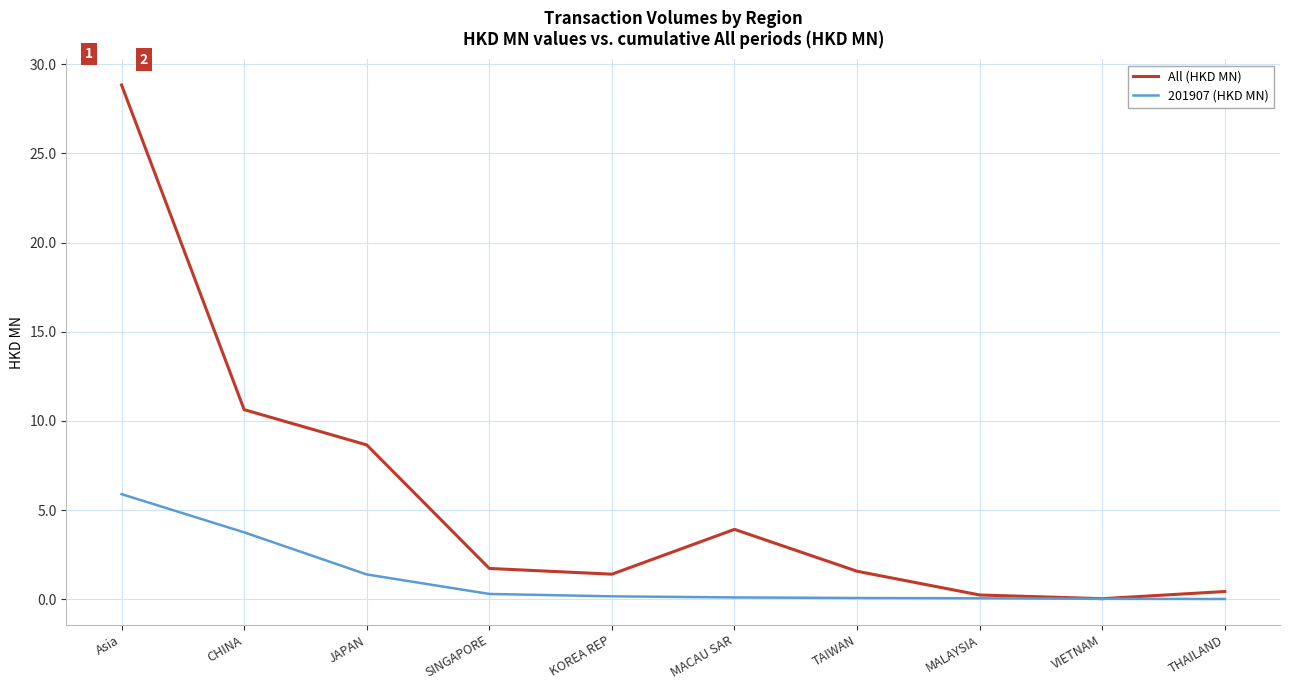

What is the highest value of the 201907 (HKD MN) series?

5.9